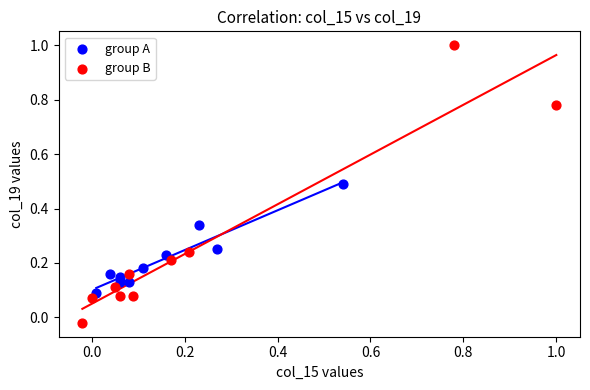

Which series contains the highest Y value?

group B